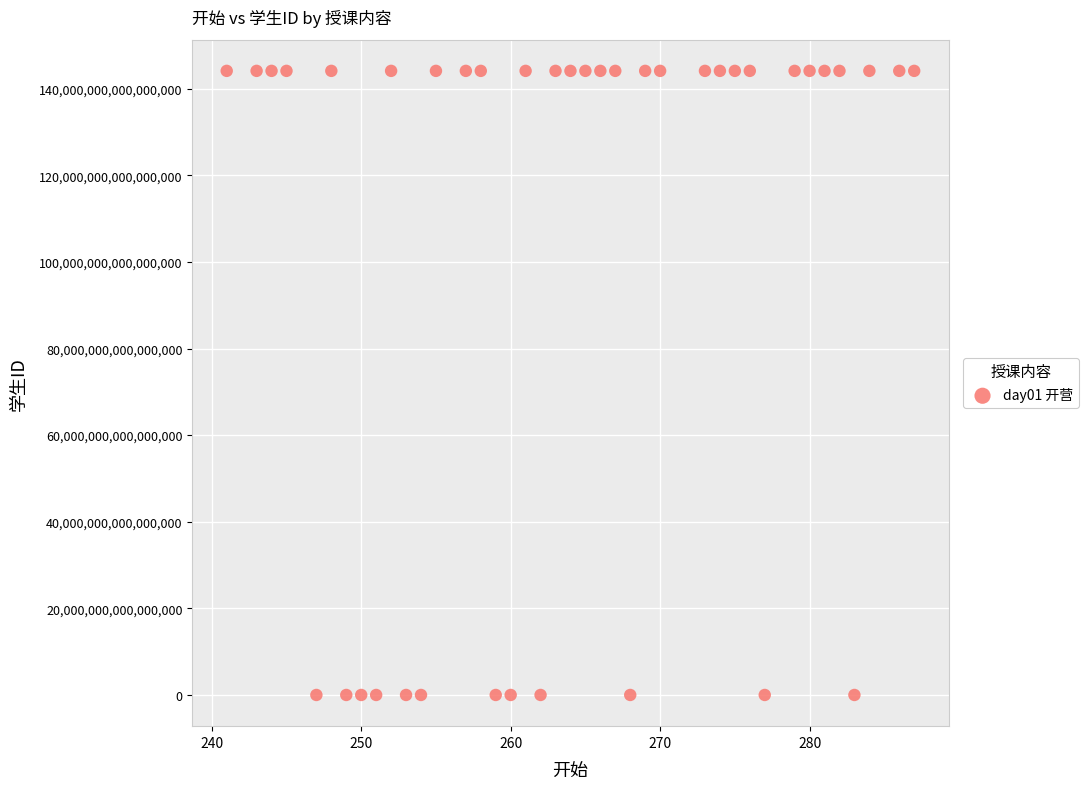

What is the range of X values (max minus min)?

46